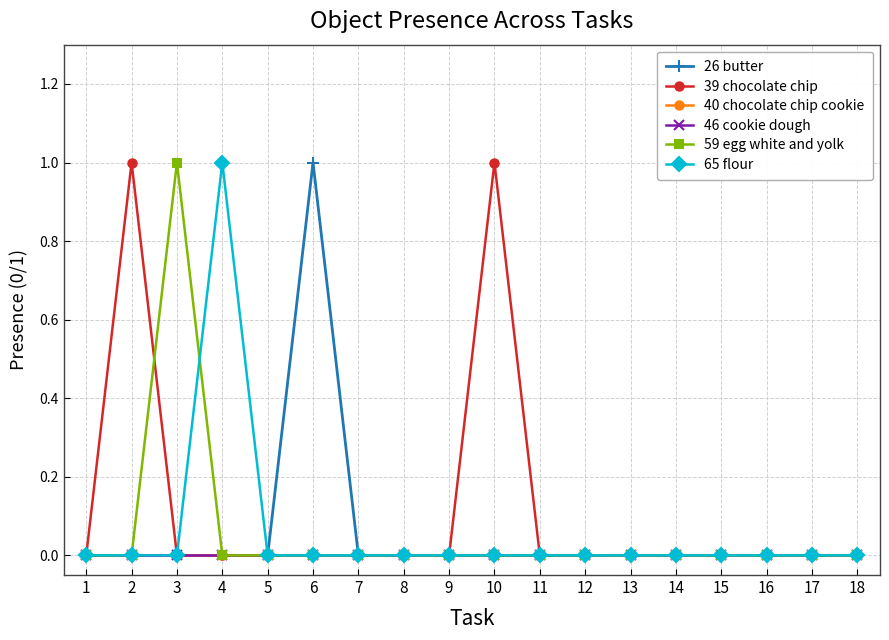

True or false: 46 cookie dough and 26 butter intersect in this chart.

False